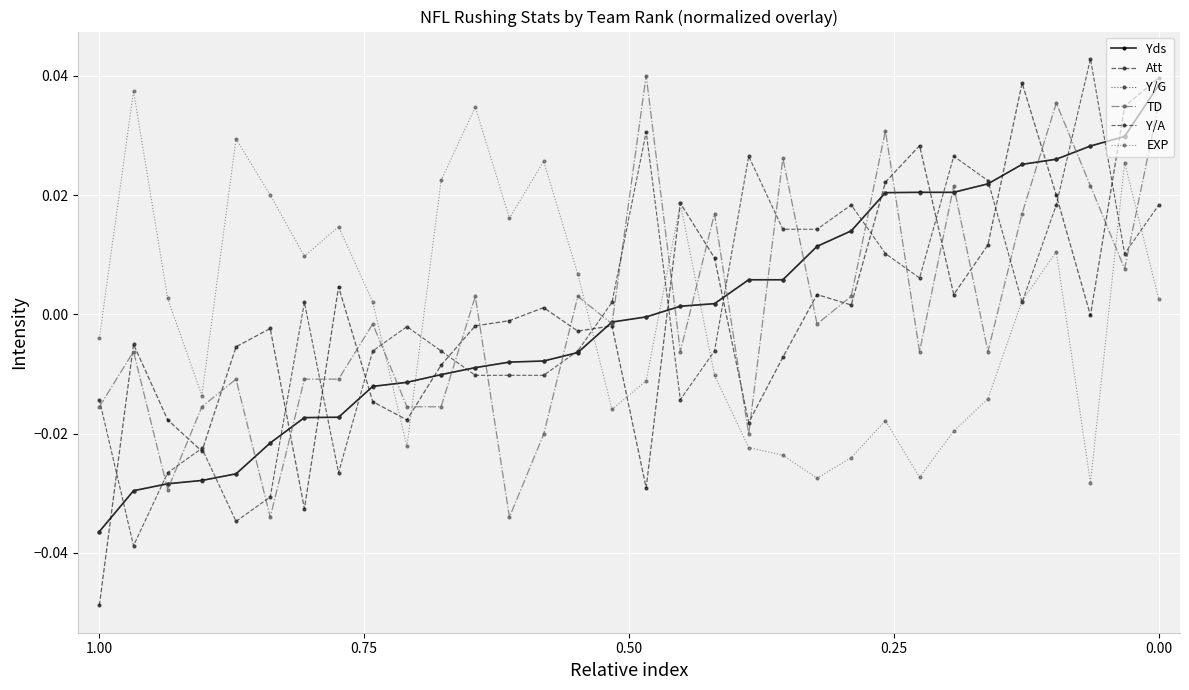

How many times do TD and Y/G cross each other?

21